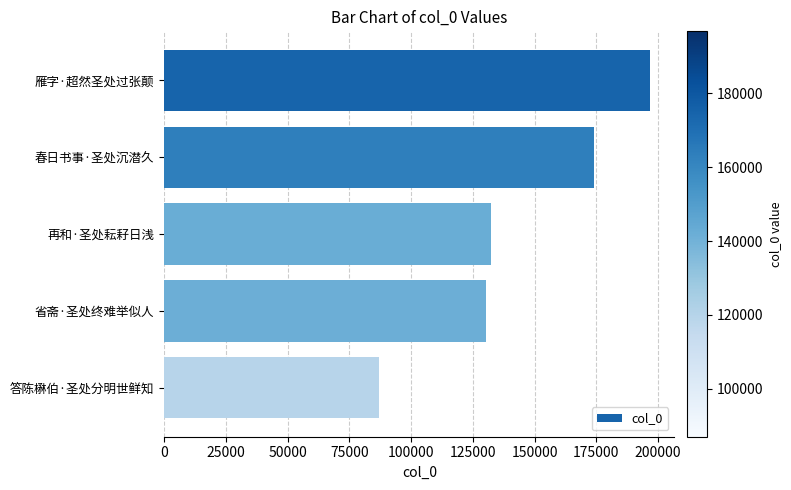

What is the maximum value shown in the chart?

196800